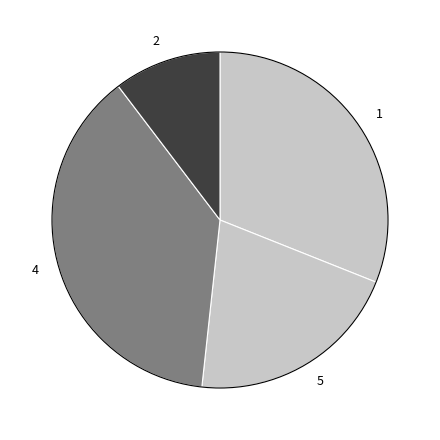

Rank the categories by value from lowest to highest.

2, 5, 1, 4